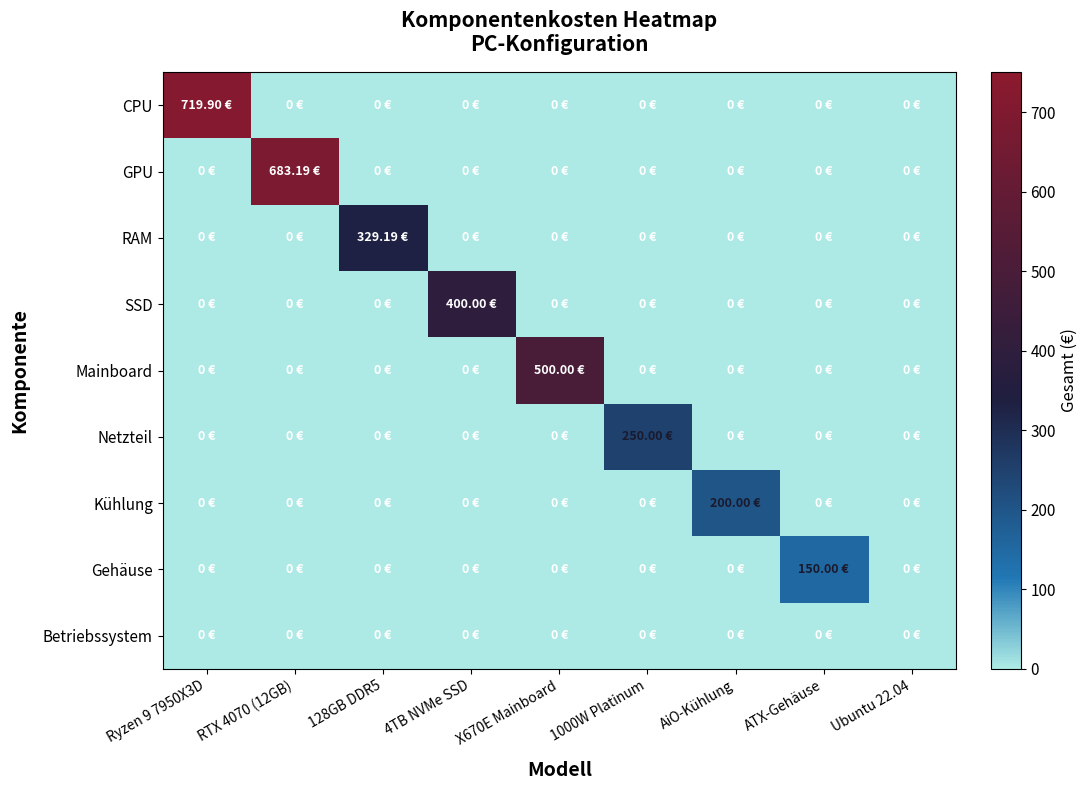

What is the maximum value shown in the chart?

719.9